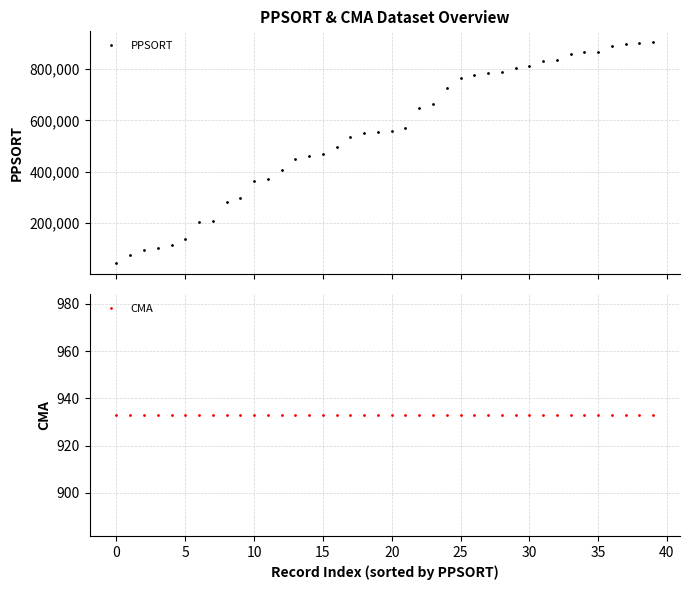

True or false: CMA and PPSORT cross at least once.

False